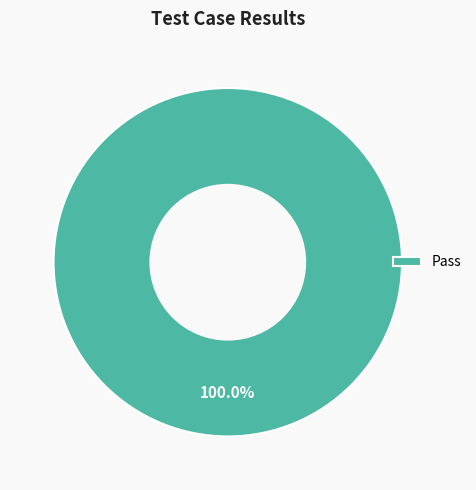

How many segments does this pie chart have?

1